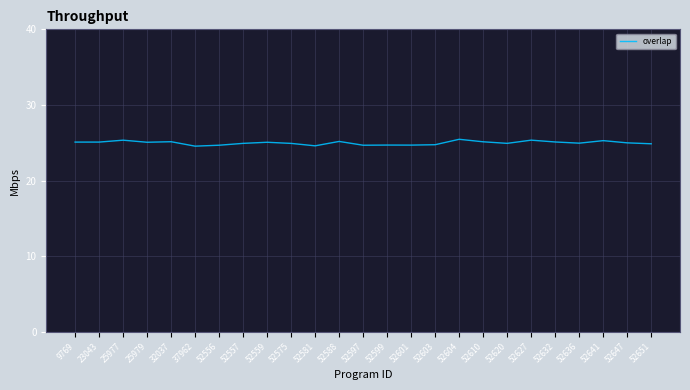

Read the value at 52559.

25.1